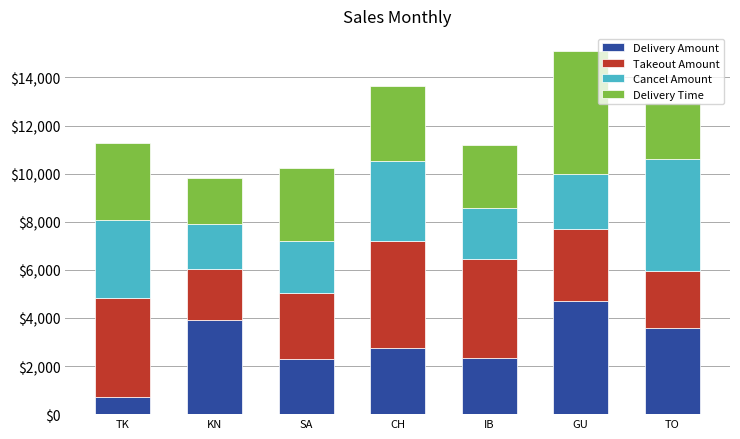

What is the total value across all series at CH?

13651